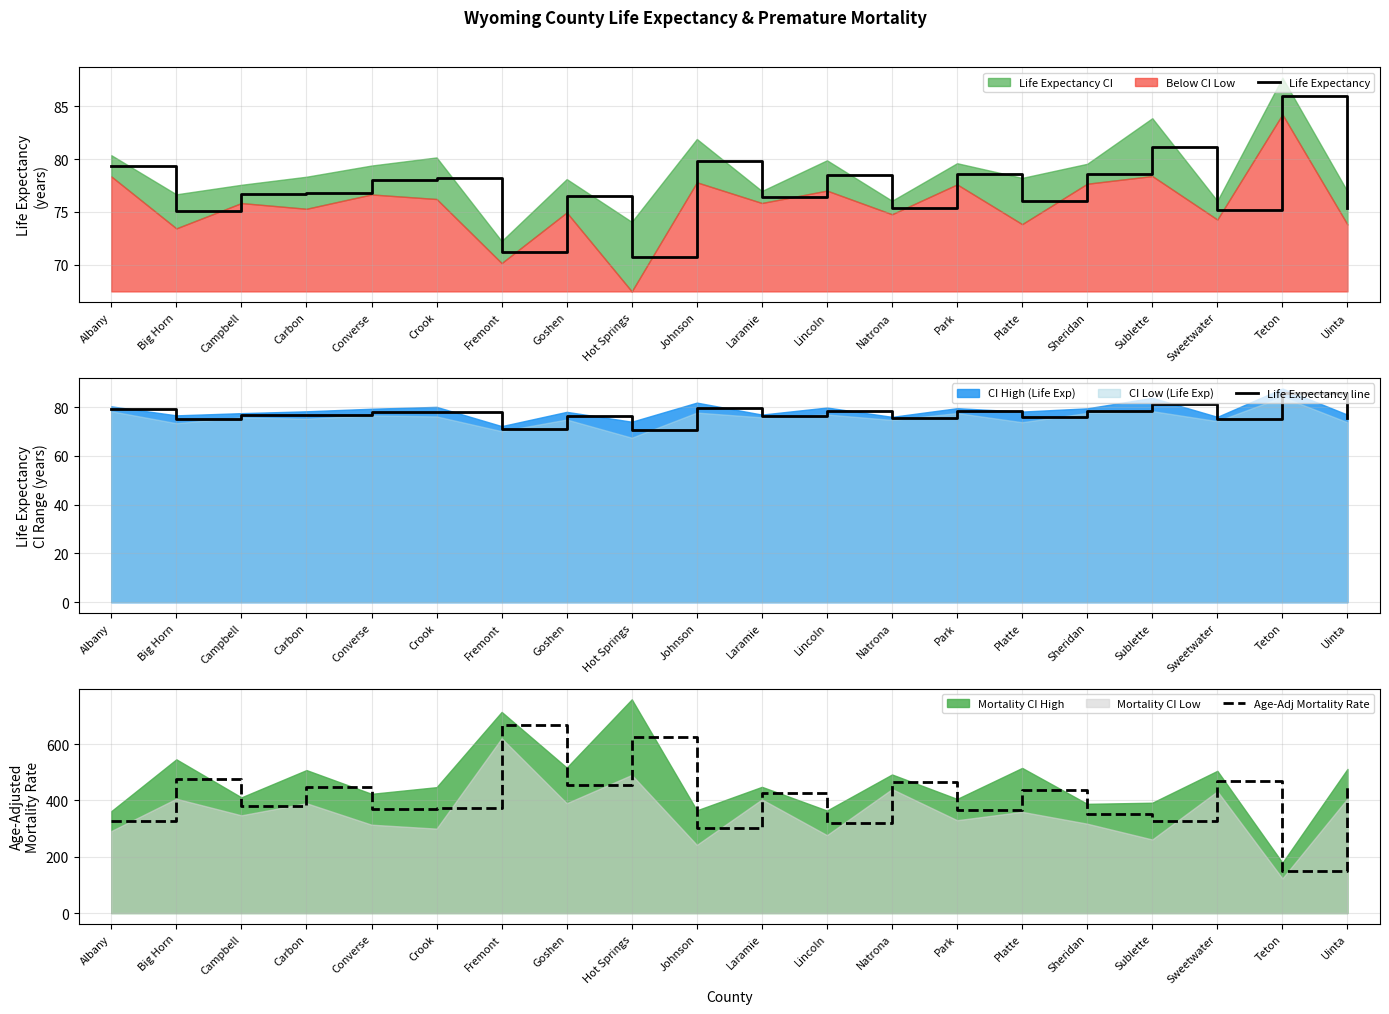

What is the minimum value for Life Expectancy?

70.8